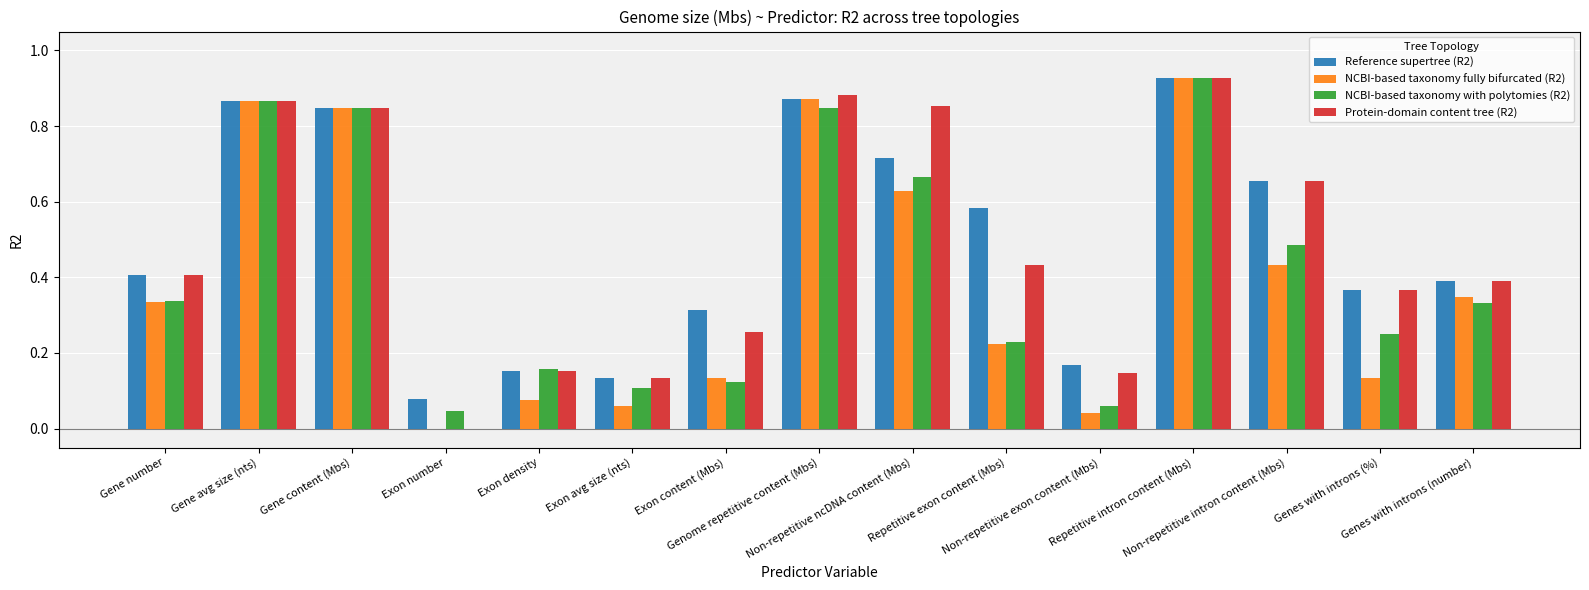

True or false: Protein-domain content tree (R2) has a value of 0.2 at Genes with introns (%).

False